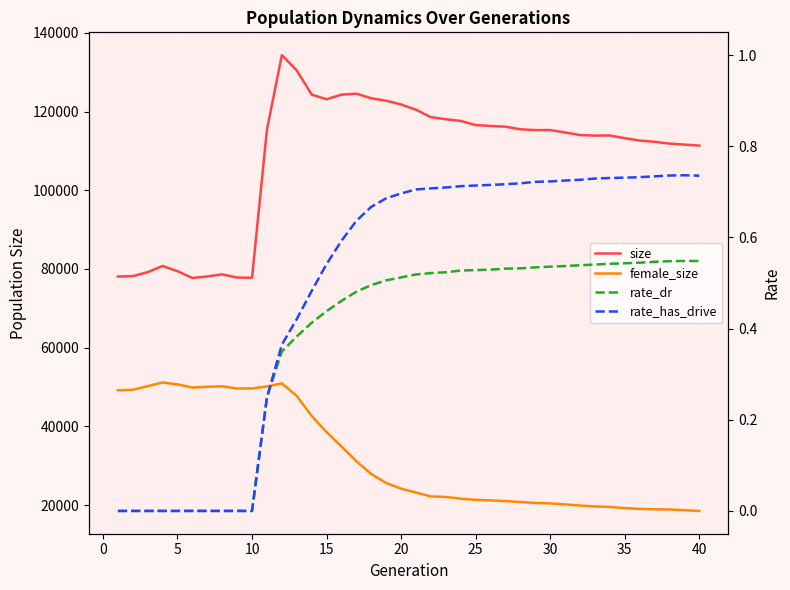

Count the rate_dr values in the range 0 to 1.

40